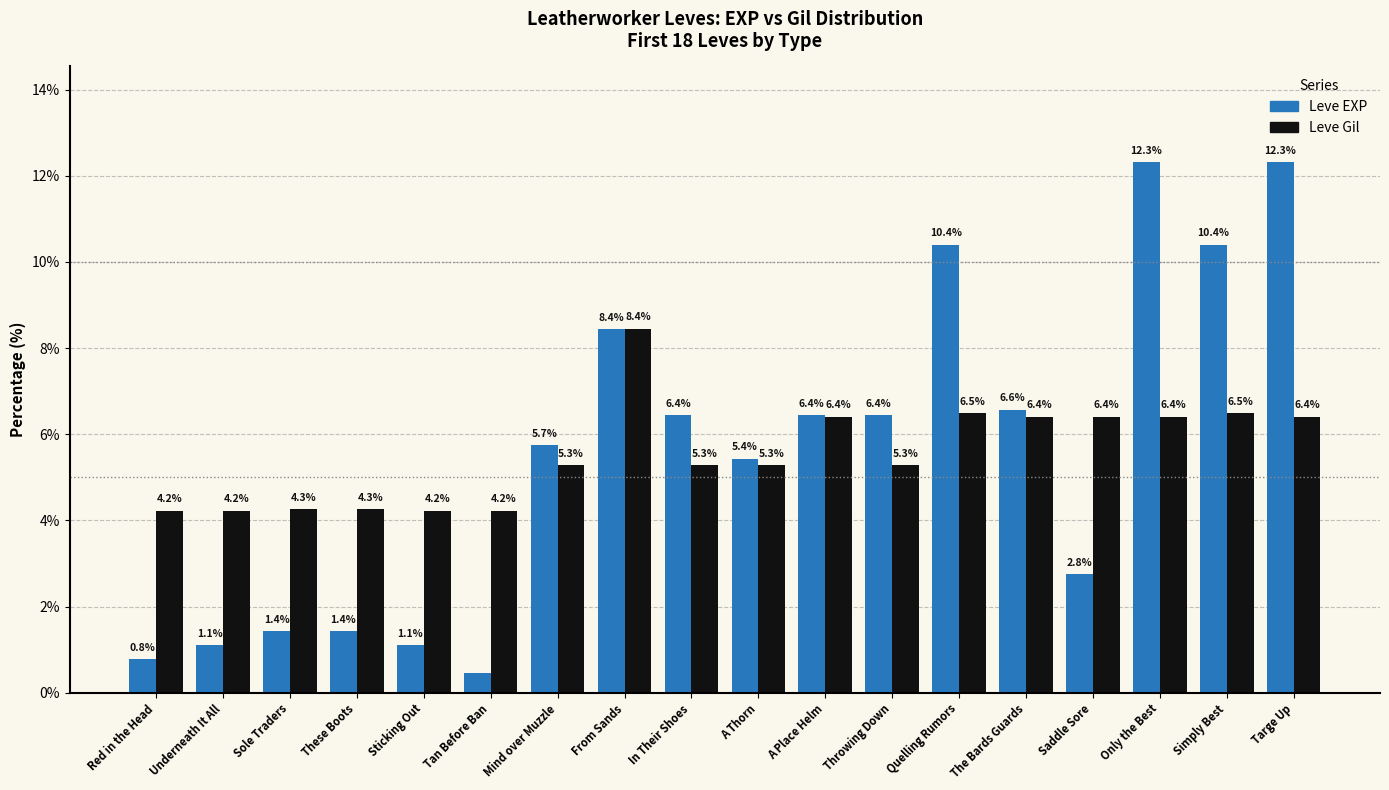

What is the difference between the highest and lowest values at Sticking Out?

3.1